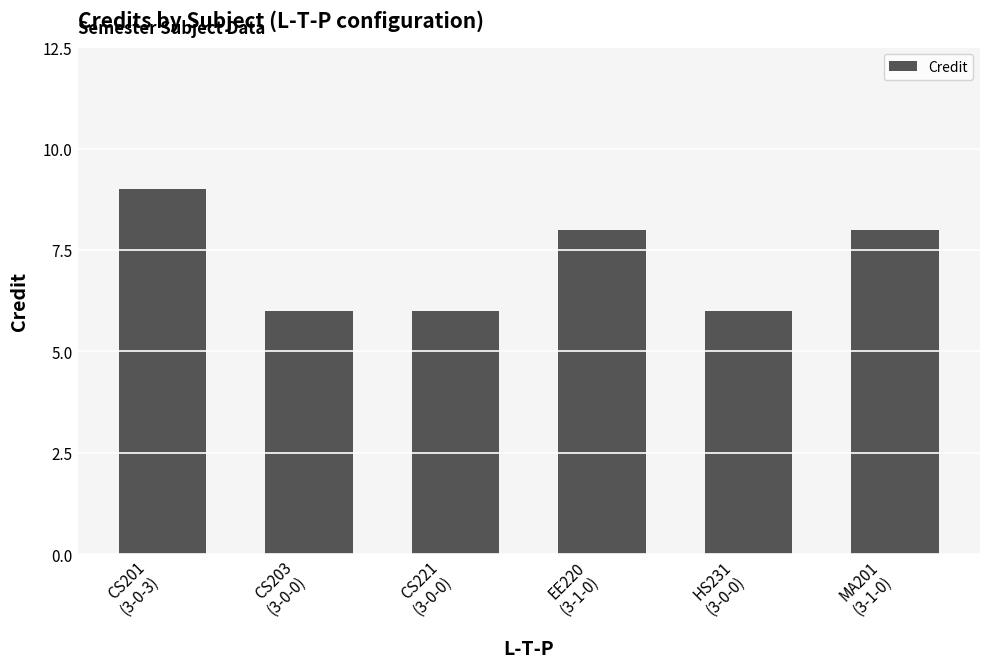

What is the difference between the values at EE220
(3-1-0) and HS231
(3-0-0)?

2